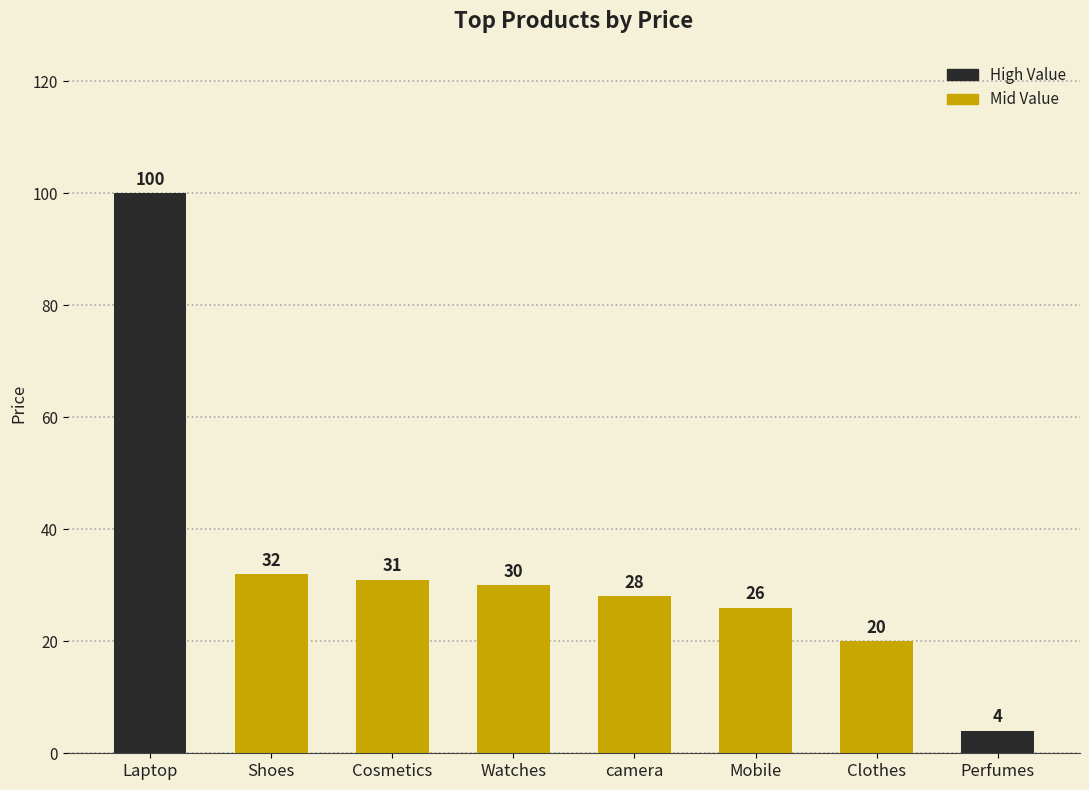

Which has a higher value, Mobile or Shoes?

Shoes